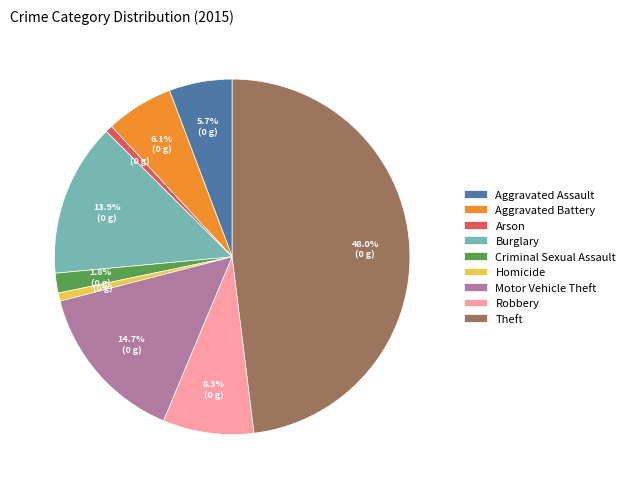

How many slices are in this pie chart?

9